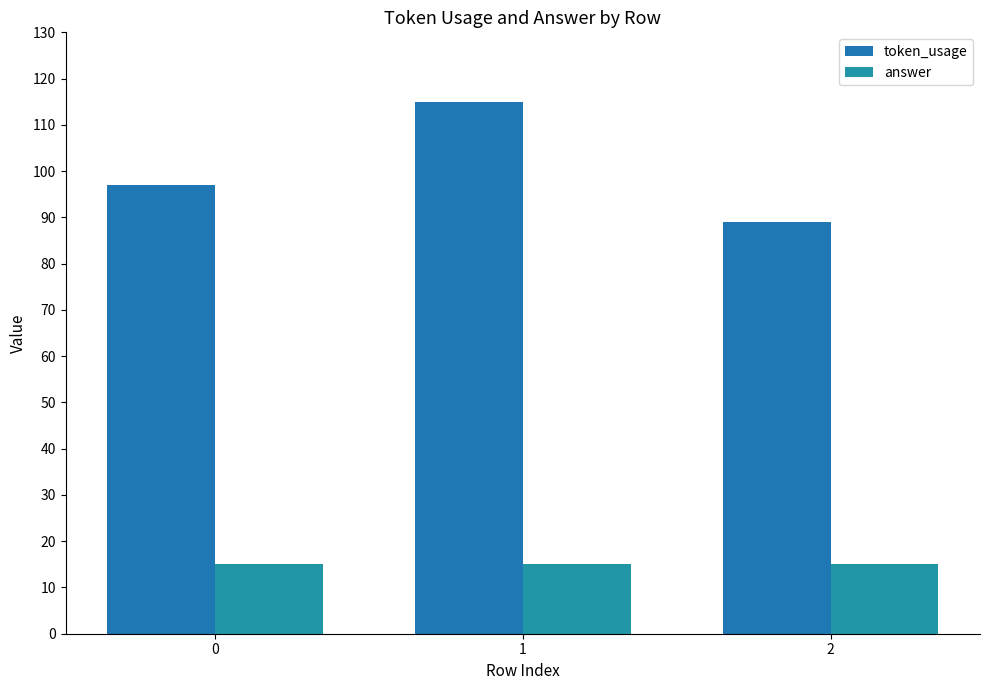

At how many categories does at least one series exceed 87?

3